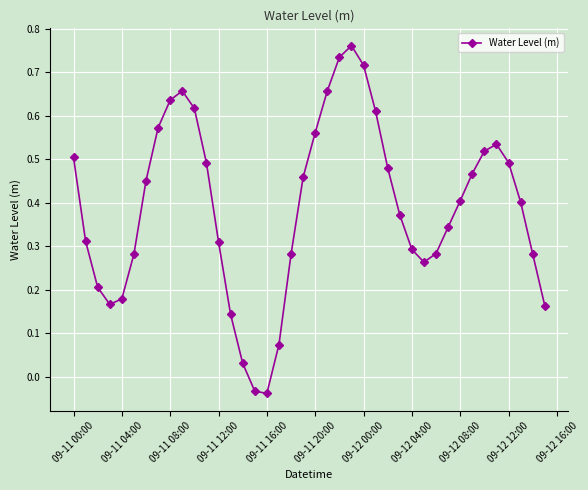

True or false: the data has more than 0 interior local peaks.

True